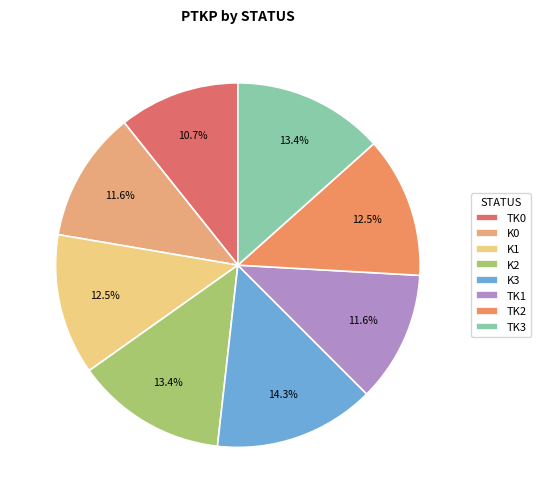

How many segments does this pie chart have?

8